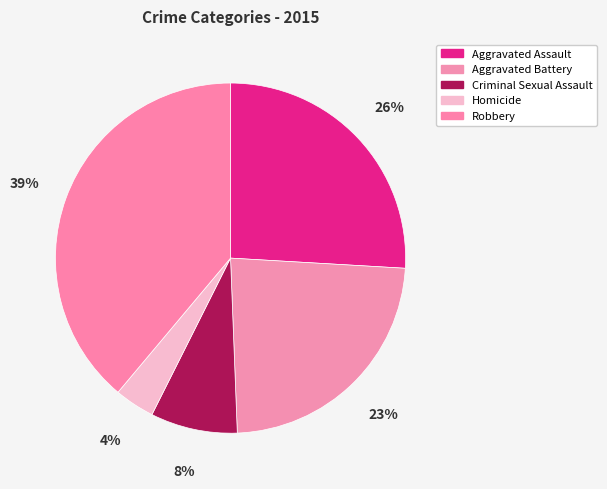

True or false: Homicide accounts for 4% of the total.

True